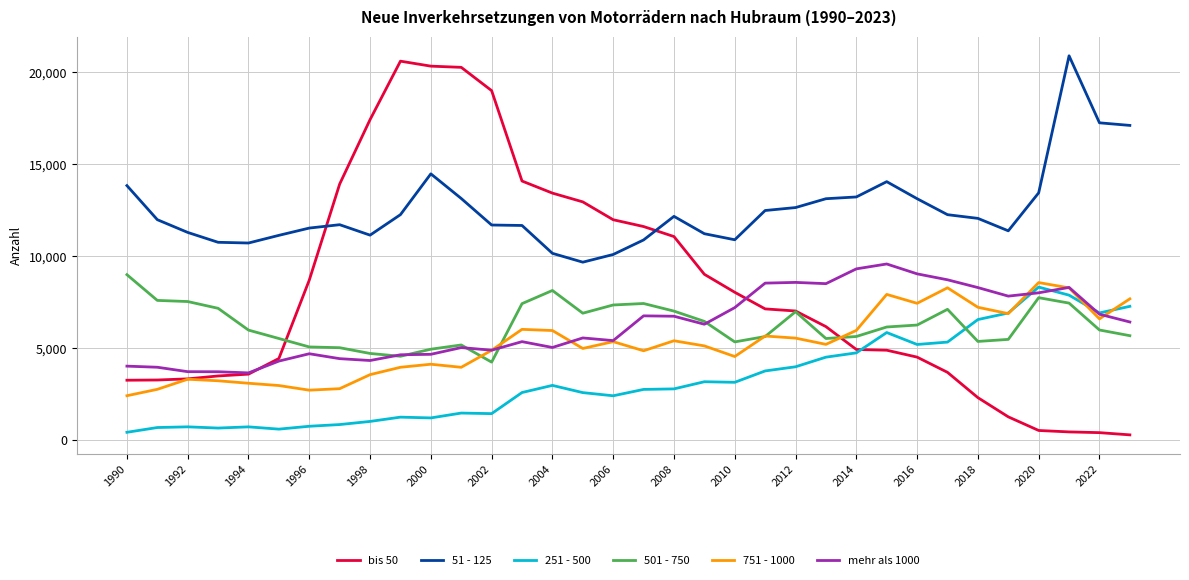

Which series has the widest spread of values?

bis 50